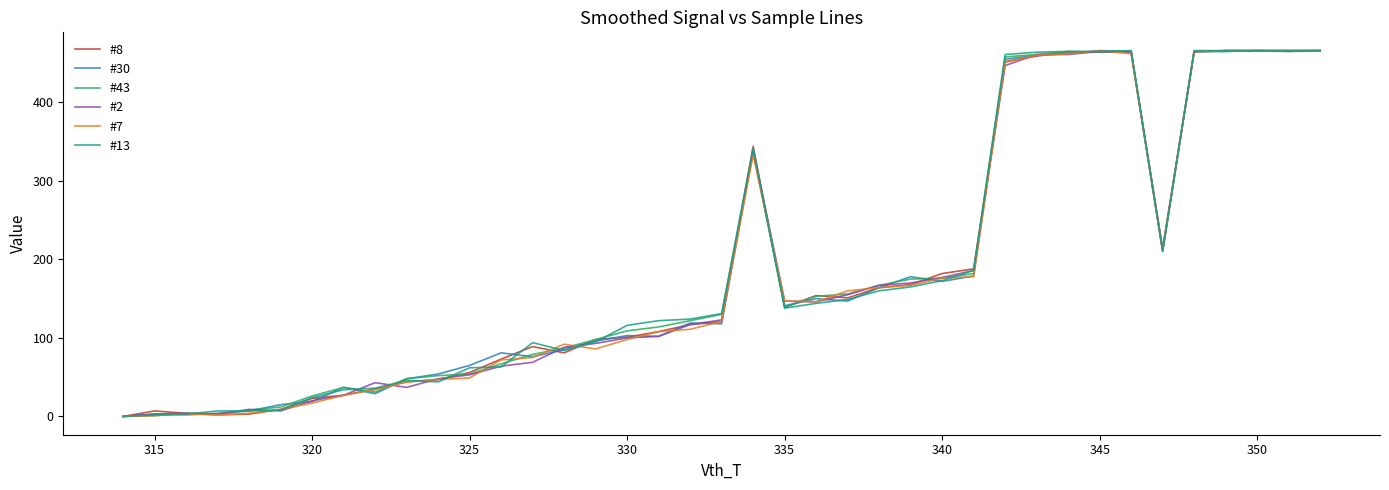

How many categories are shown in the chart?

39